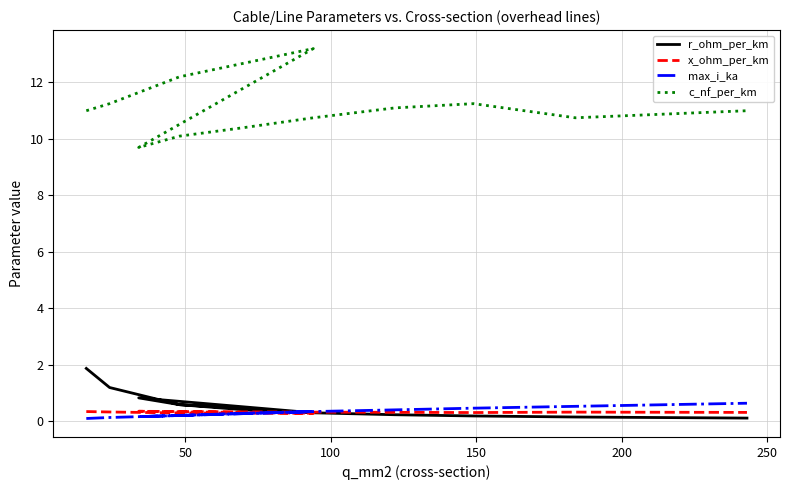

The value of max_i_ka at 11 is 0.2. True or false?

False